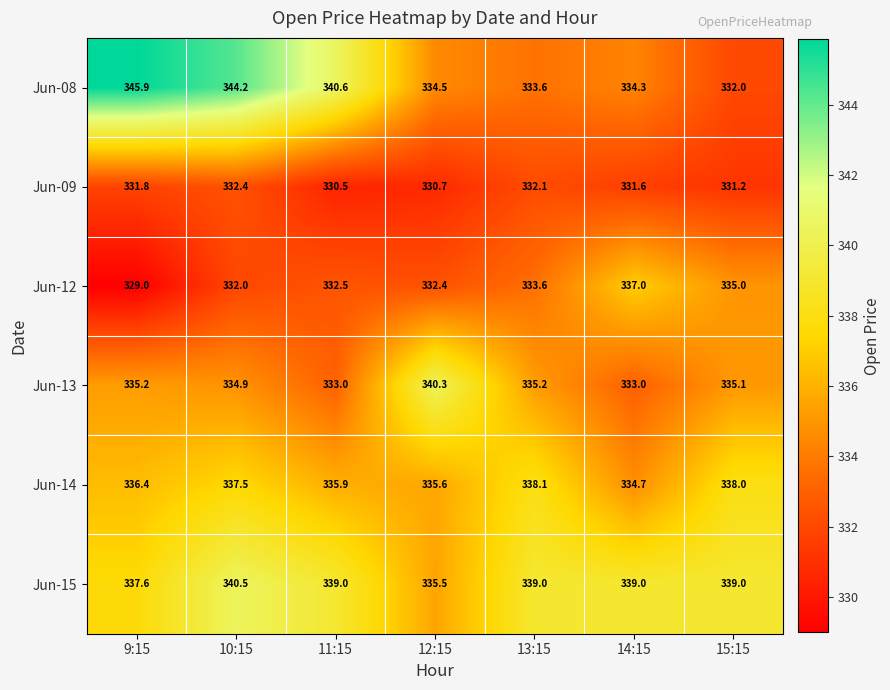

The Jun-13 series shows 582.9 at 10:15. True or false?

False